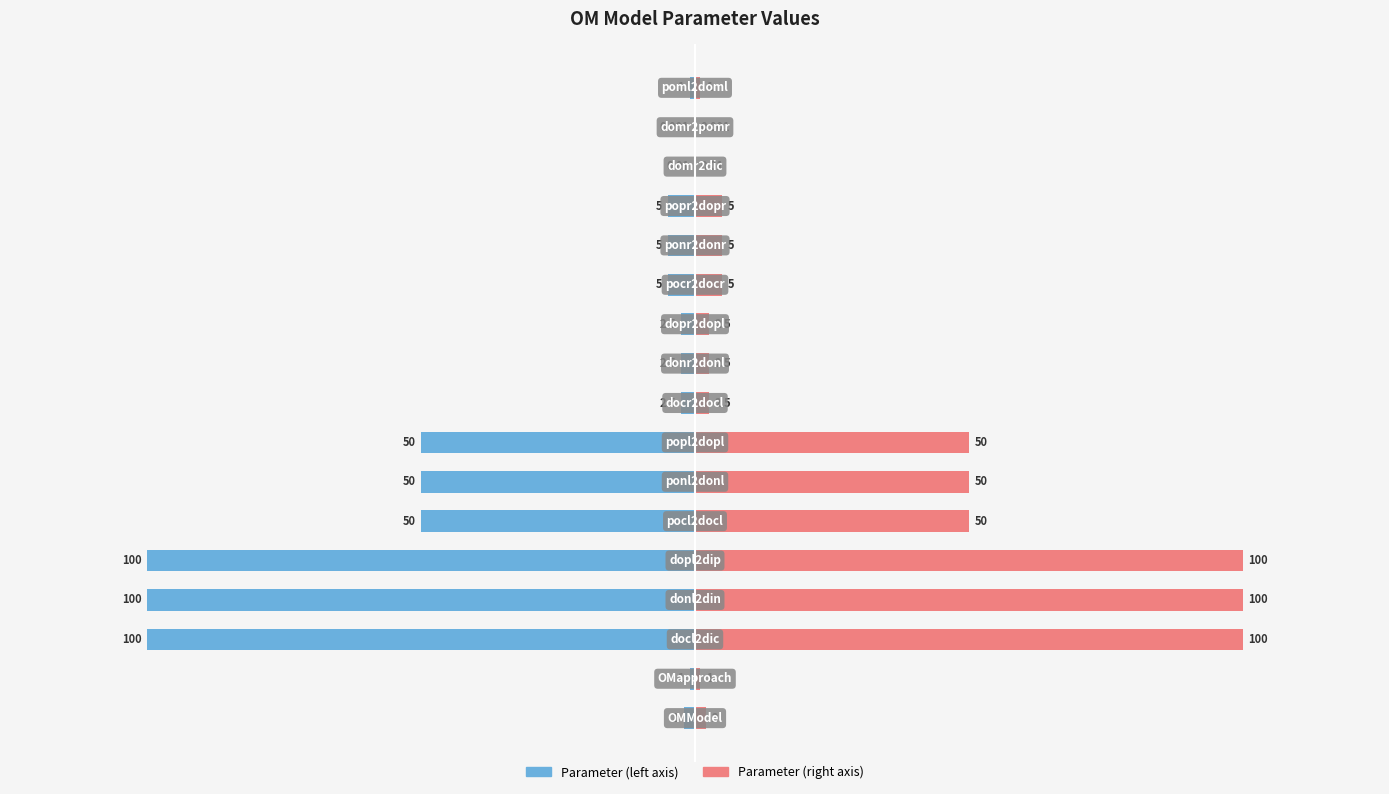

Rank the series by their maximum value, from lowest to highest.

Value (left), Value (right)